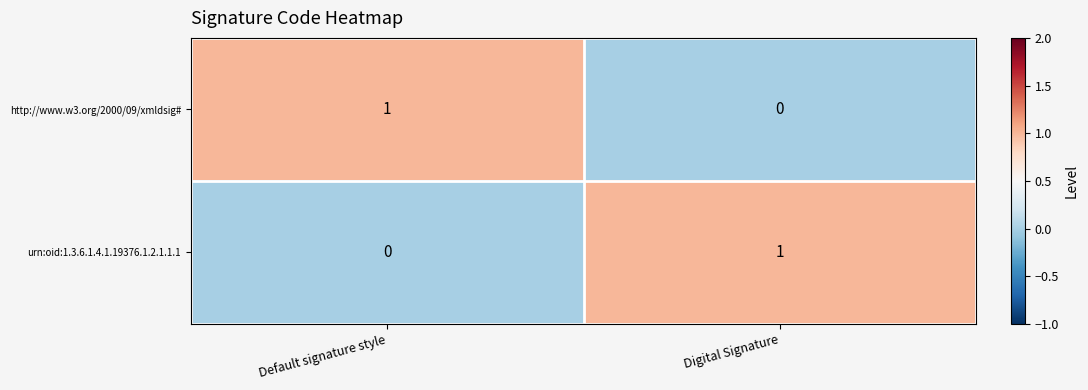

Which category has the lowest value in the http://www.w3.org/2000/09/xmldsig# series?

Digital Signature